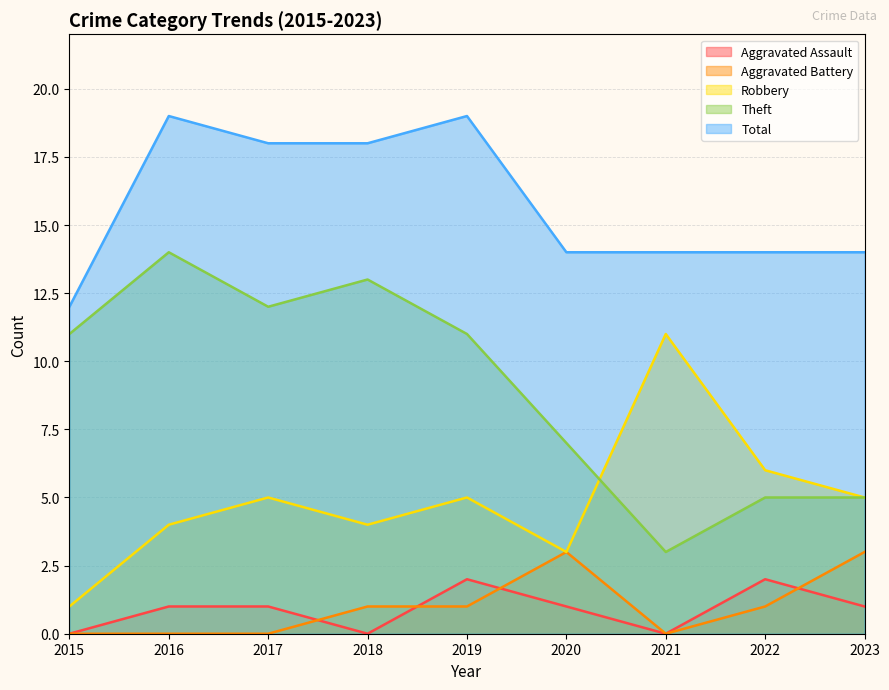

The value of Aggravated Battery at 2020 is 1. True or false?

False